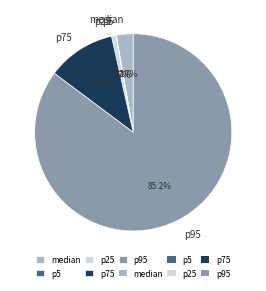

What is the largest slice in the pie chart?

p95